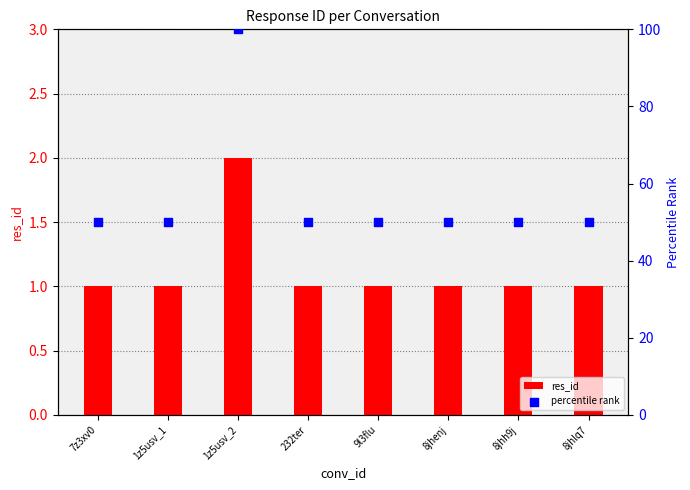

Which series reaches the maximum Y coordinate?

percentile rank